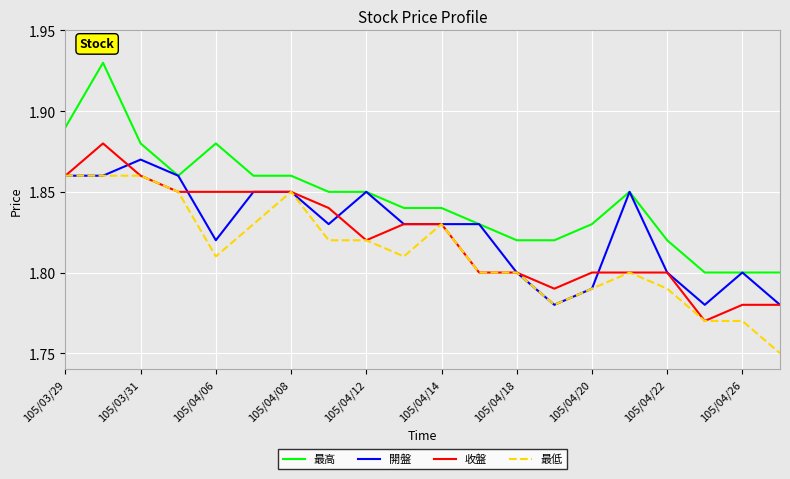

List the series in order of their peak value, lowest first.

最低, 開盤, 收盤, 最高